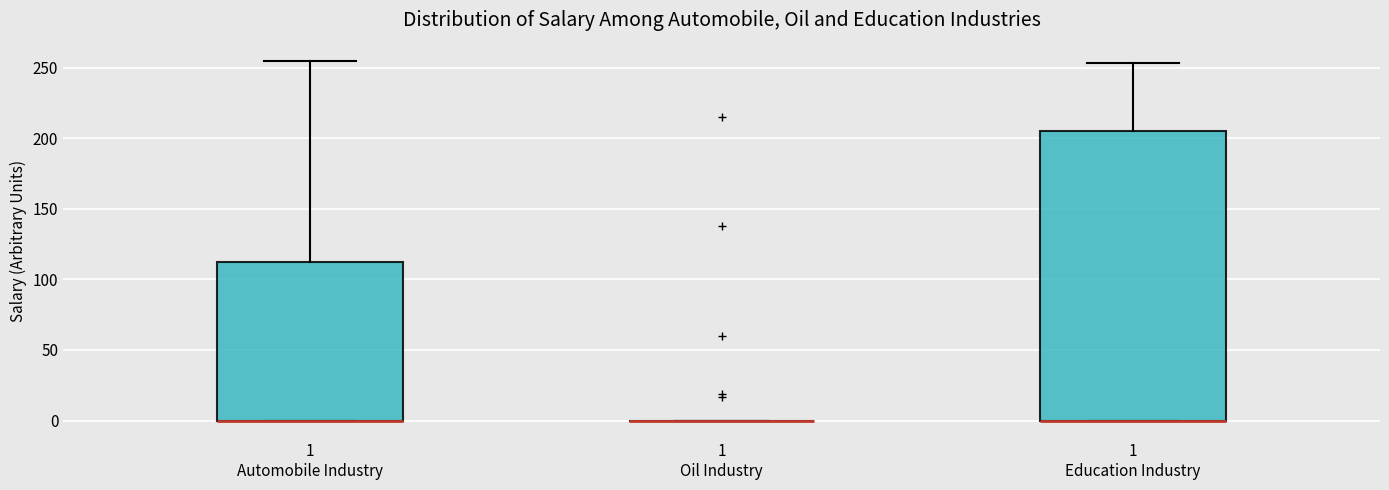

Where is the upper edge of the box for 1 Education Industry on the y-axis? The values are not printed on the chart, so give them approximately, as read against the axis.

205